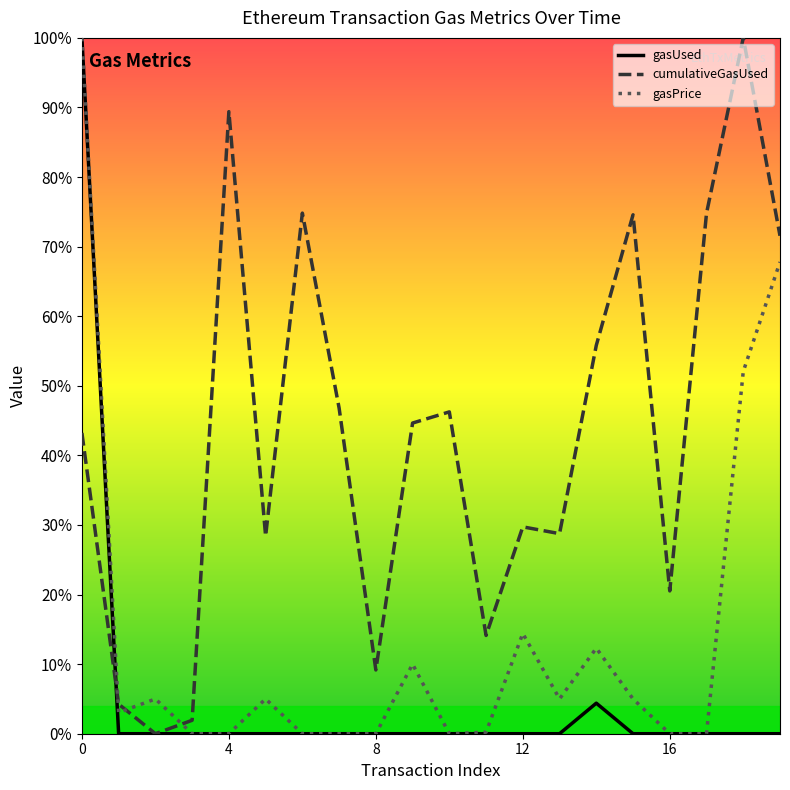

Between 10 and 12, which series saw the biggest shift?

cumulativeGasUsed